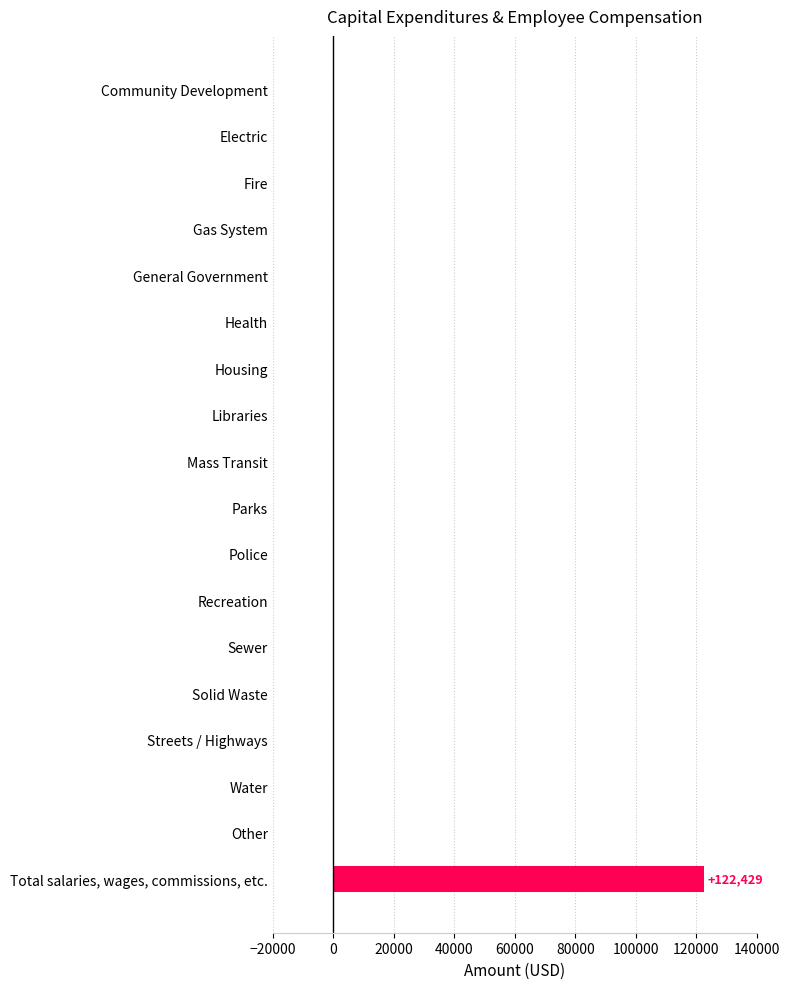

The chart shows a value of 41663 at Parks. True or false?

False